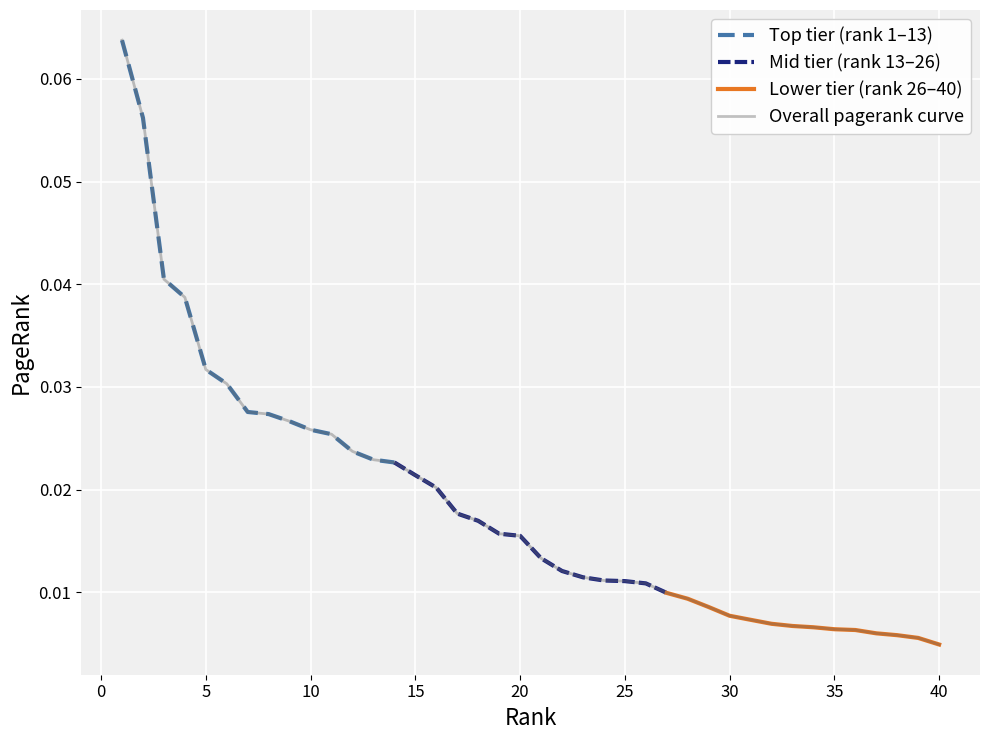

Reading right to left, list all the values displayed in this chart.

40=0.0	39=0.0	38=0.0	37=0.0	36=0.0	35=0.0	34=0.0	33=0.0	32=0.0	31=0.0	30=0.0	29=0.0	28=0.0	27=0.0	26=0.0	25=0.0	24=0.0	23=0.0	22=0.0	21=0.0	20=0.0	19=0.0	18=0.0	17=0.0	16=0.0	15=0.0	14=0.0	13=0.0	12=0.0	11=0.0	10=0.0	9=0.0	8=0.0	7=0.0	6=0.0	5=0.0	4=0.0	3=0.0	2=0.1	1=0.1